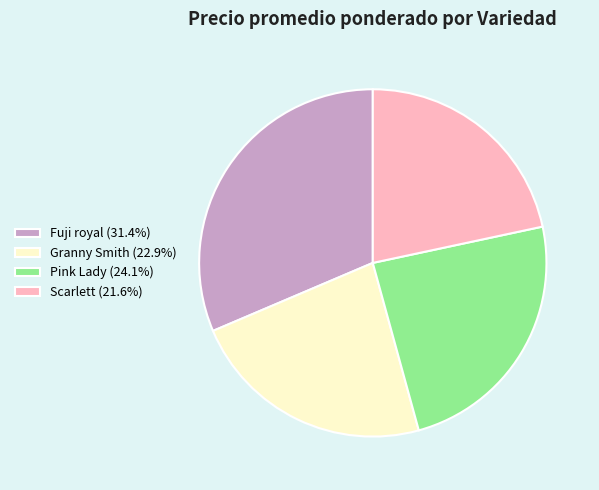

Approximately how many times larger is the value at Scarlett compared to Granny Smith?

0.9